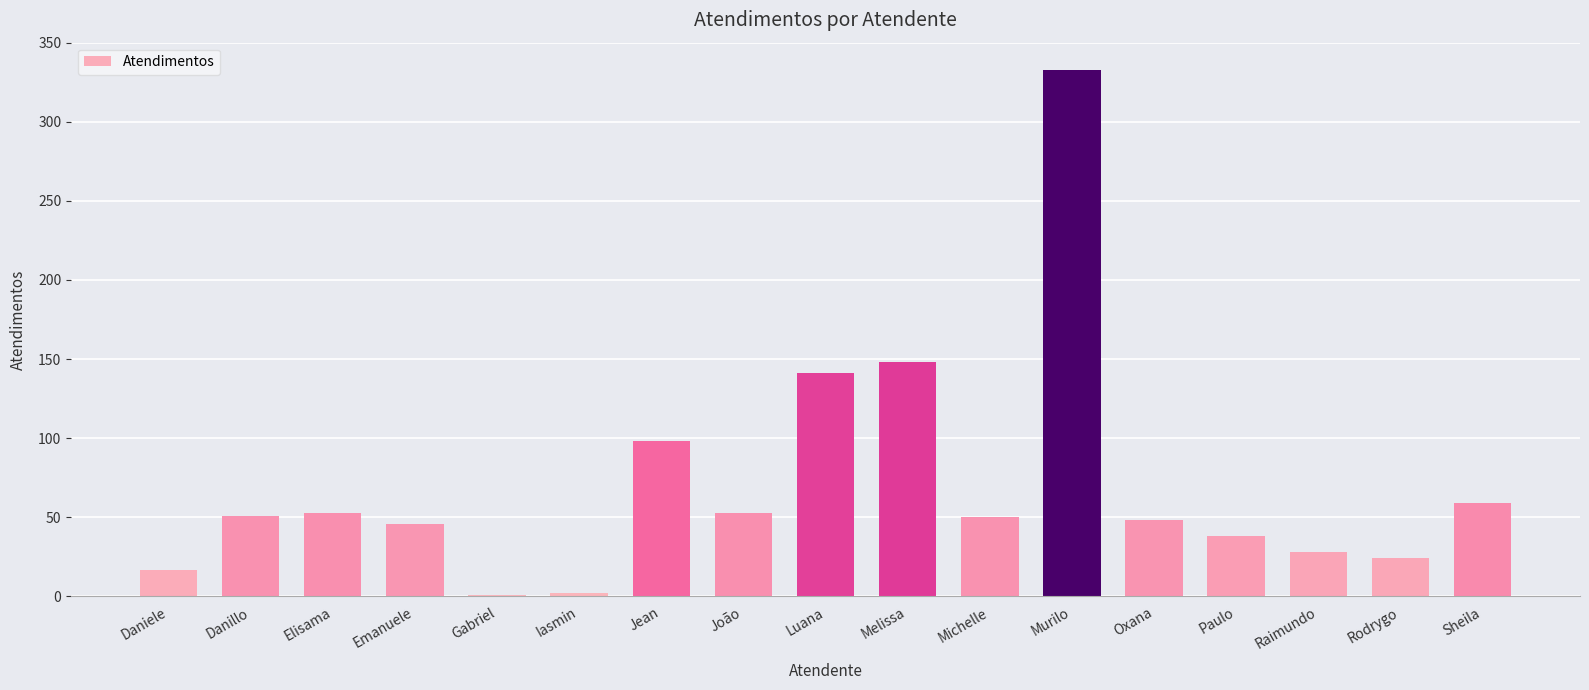

The value at Rodrygo is 39. True or false?

False